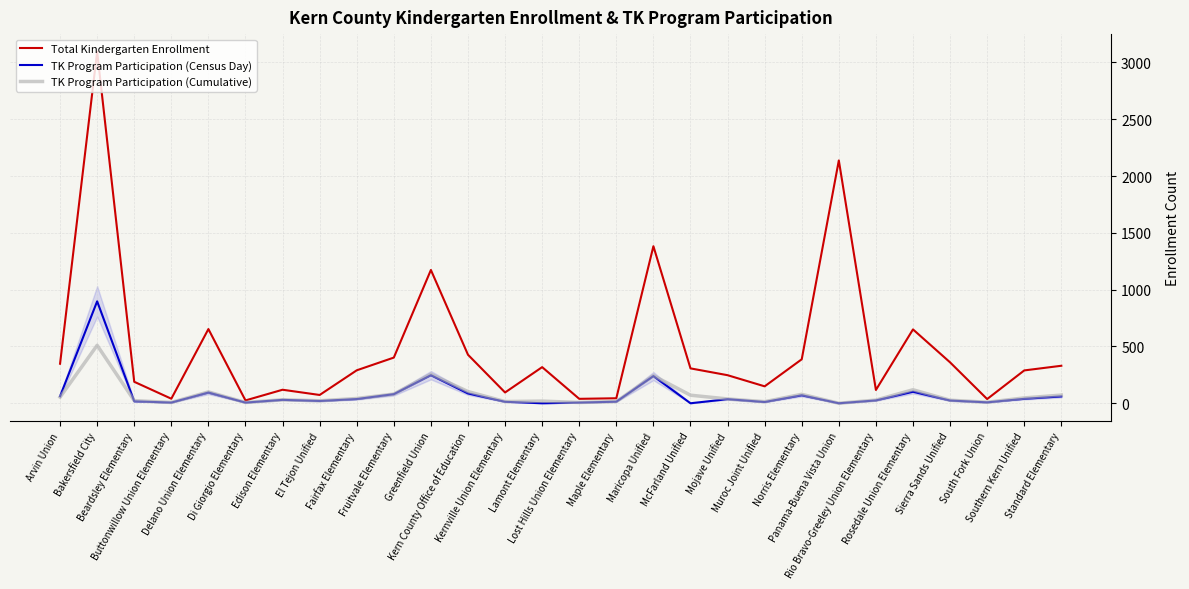

What is the maximum value for TK Program Participation (Census Day)?

897